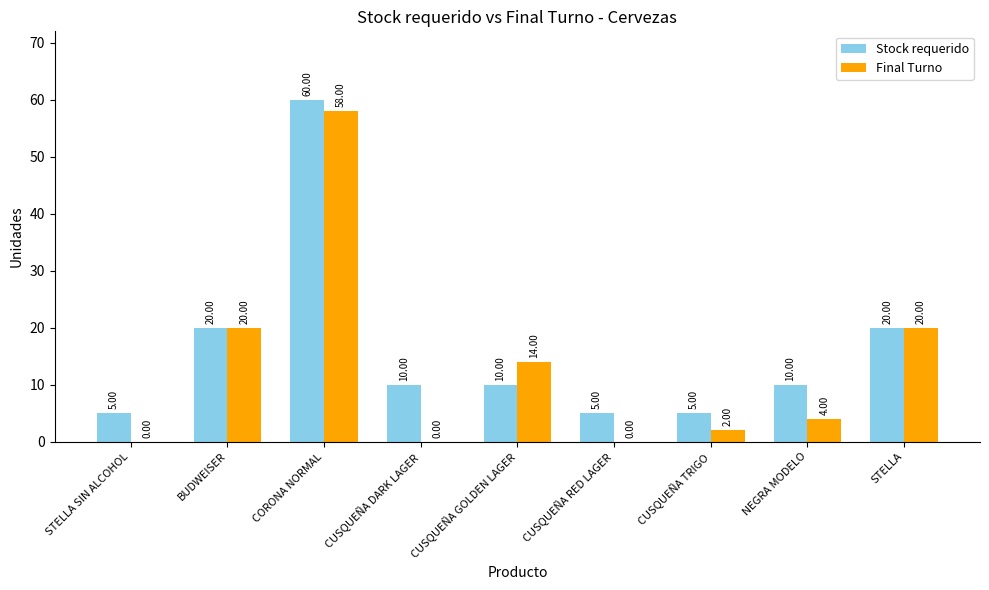

Where does the Final Turno series first go above 4?

BUDWEISER